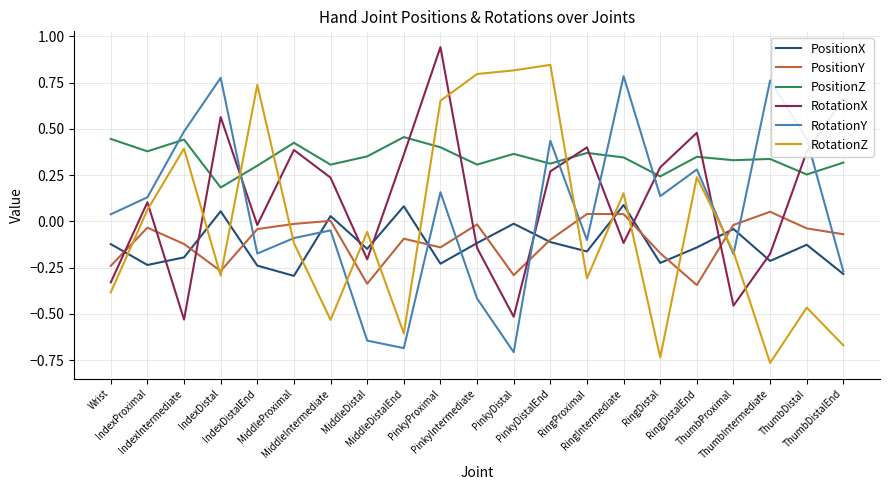

True or false: RotationX and PositionZ cross at least once.

True